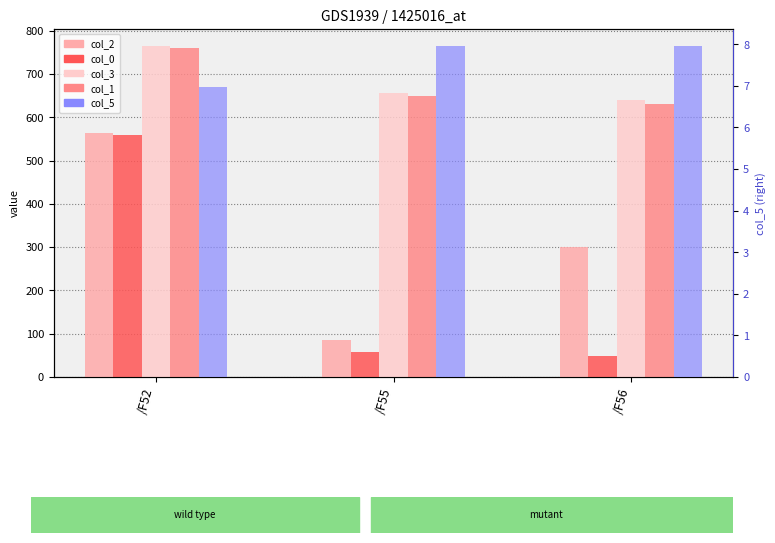

The value of col_2 at /F52 is 996.7. True or false?

False